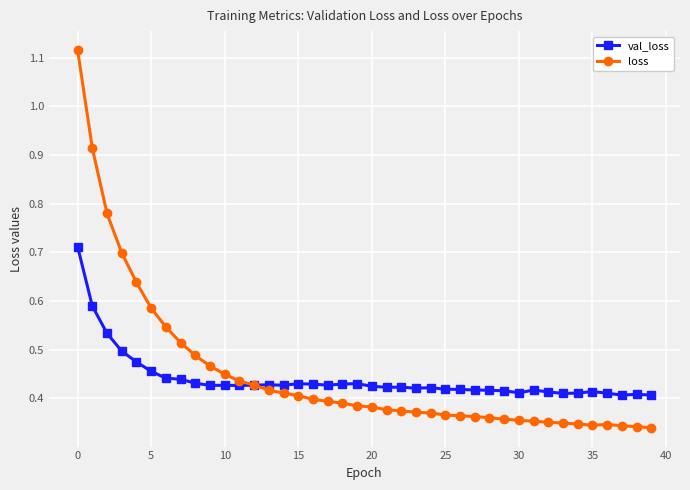

Which series has the largest total across all categories?

loss